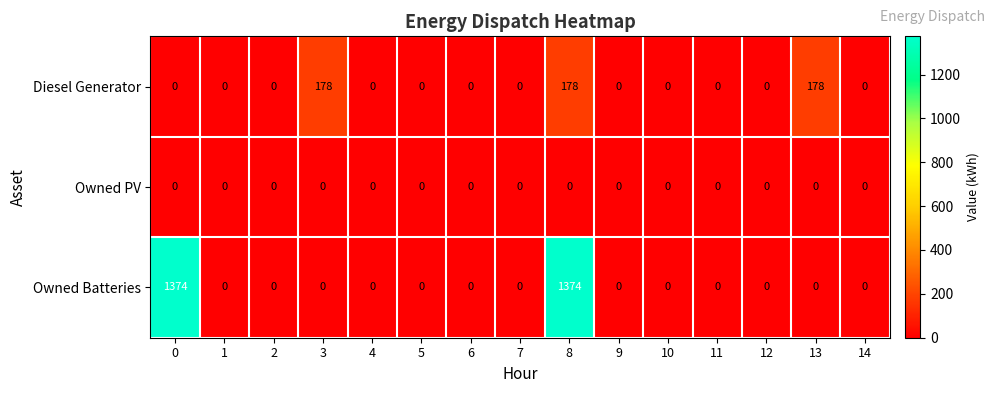

What is the average value of the Owned Batteries series?

183